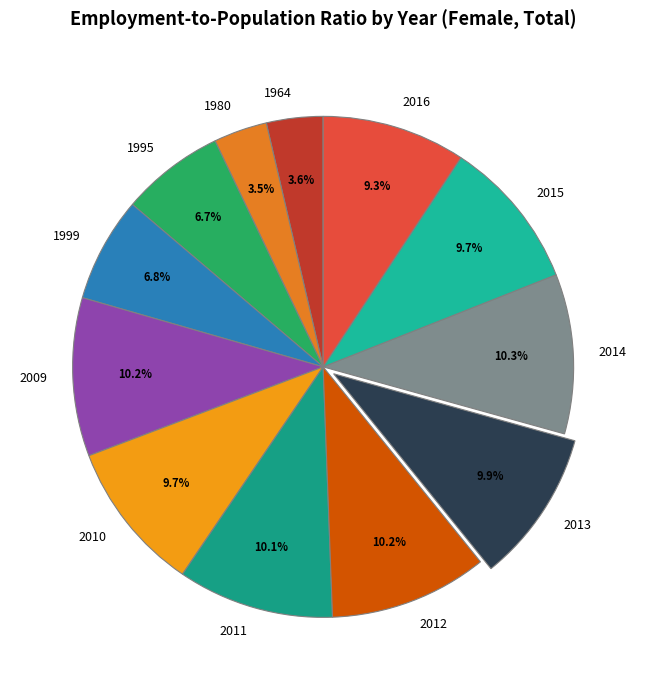

Count the number of slices in the pie.

12